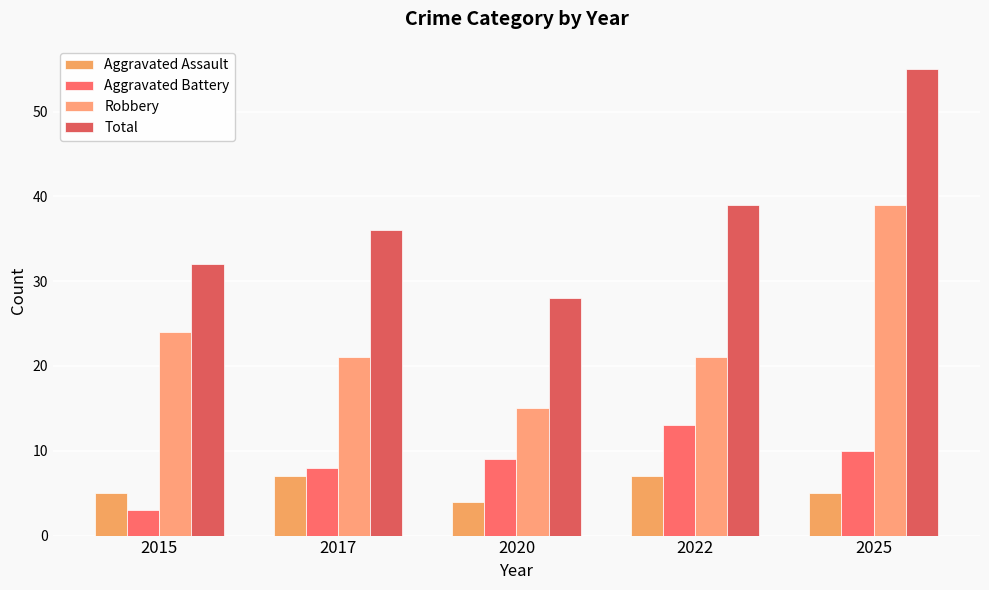

Between 2020 and 2025, which series saw the biggest shift?

Total